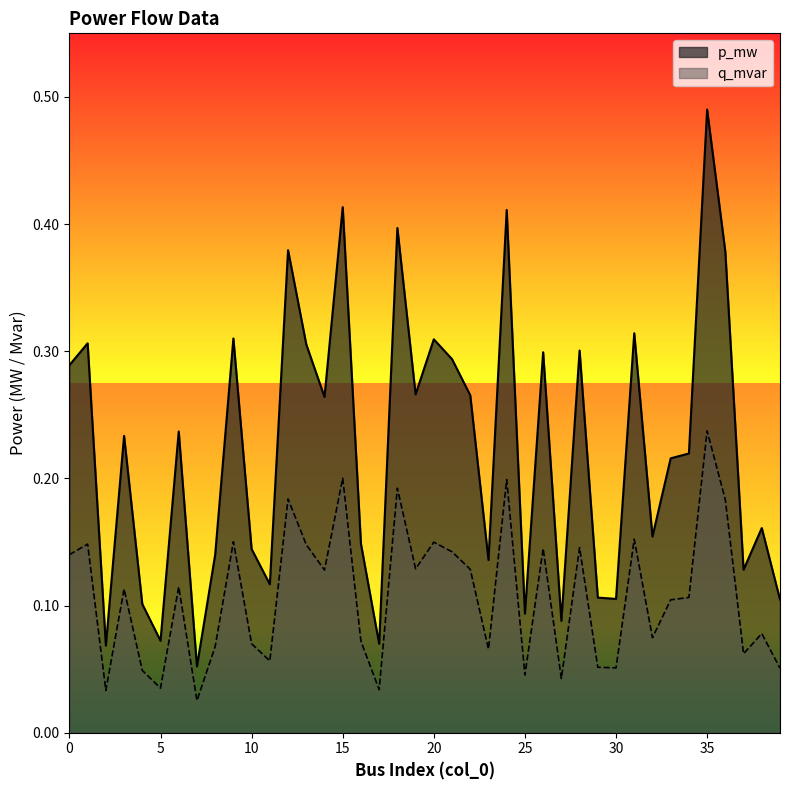

What is the approximate value of p_mw at 18?

0.4